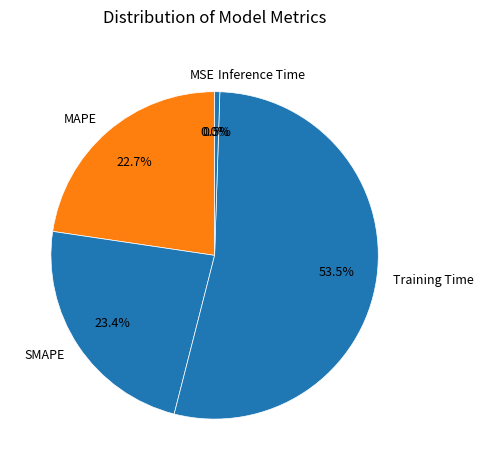

What is the total percentage of Training Time and MAPE?

76.1%